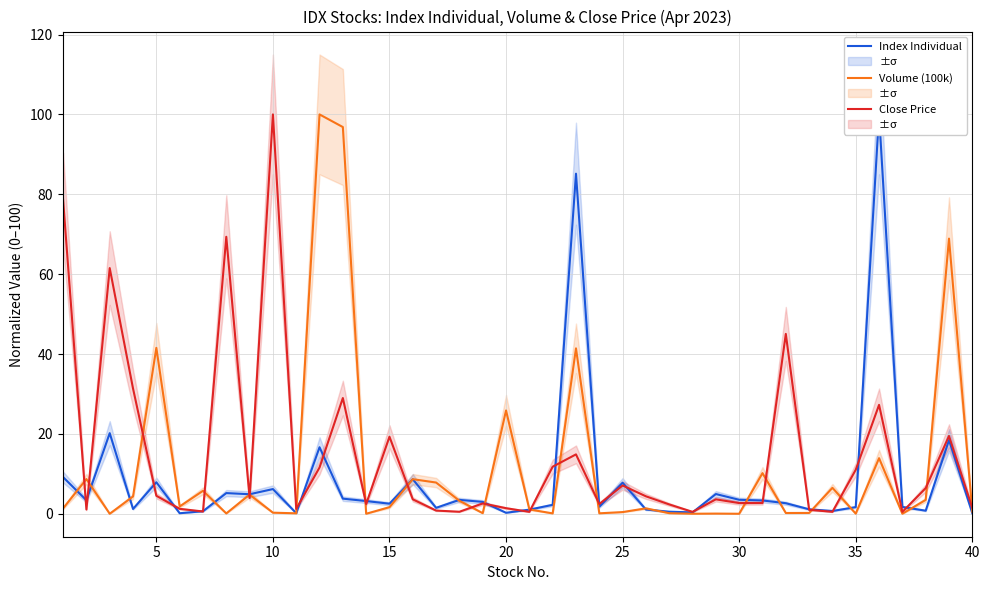

After their last crossing, which series has the higher values: Index Individual or Volume (100k)?

Volume (100k)